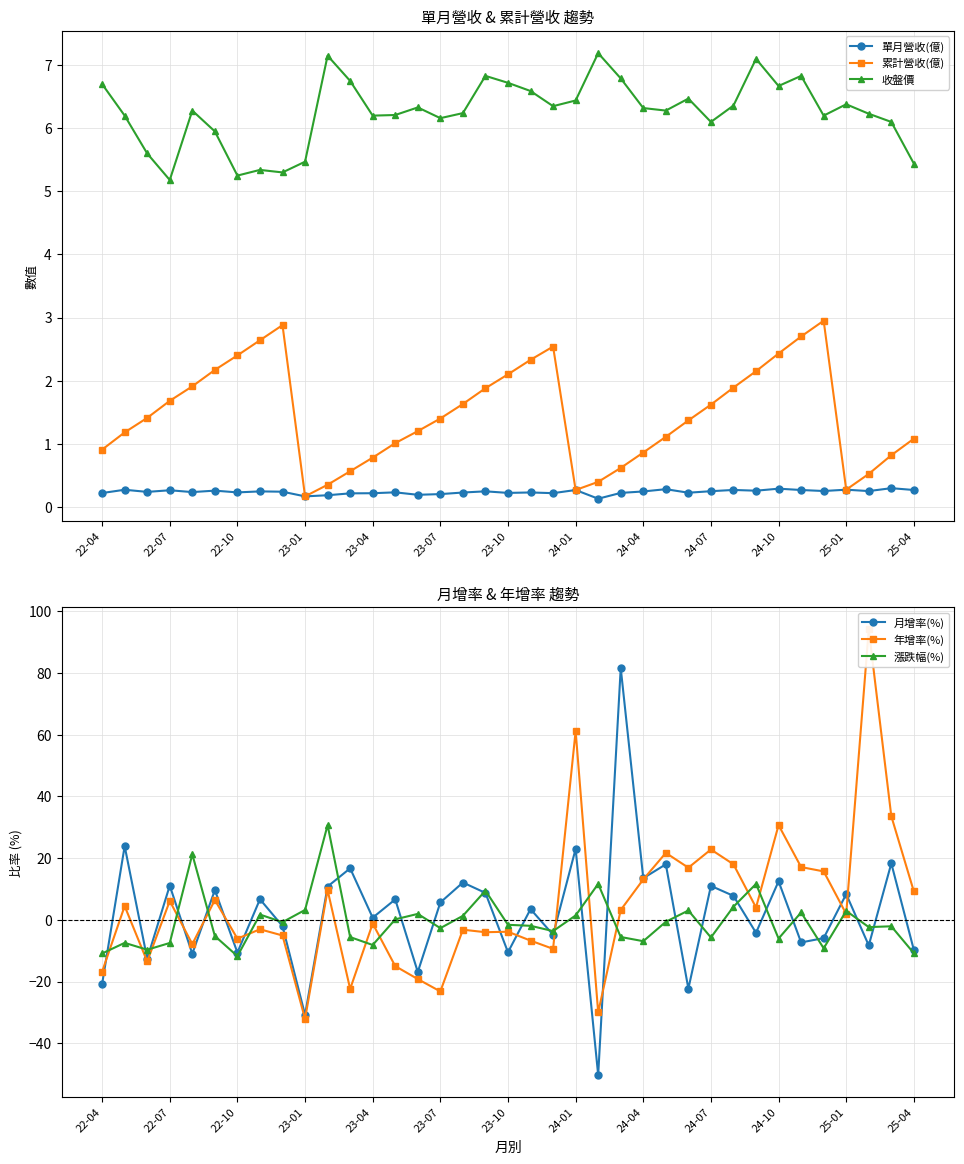

How many interior local valleys does the 月增率(%) series have?

14